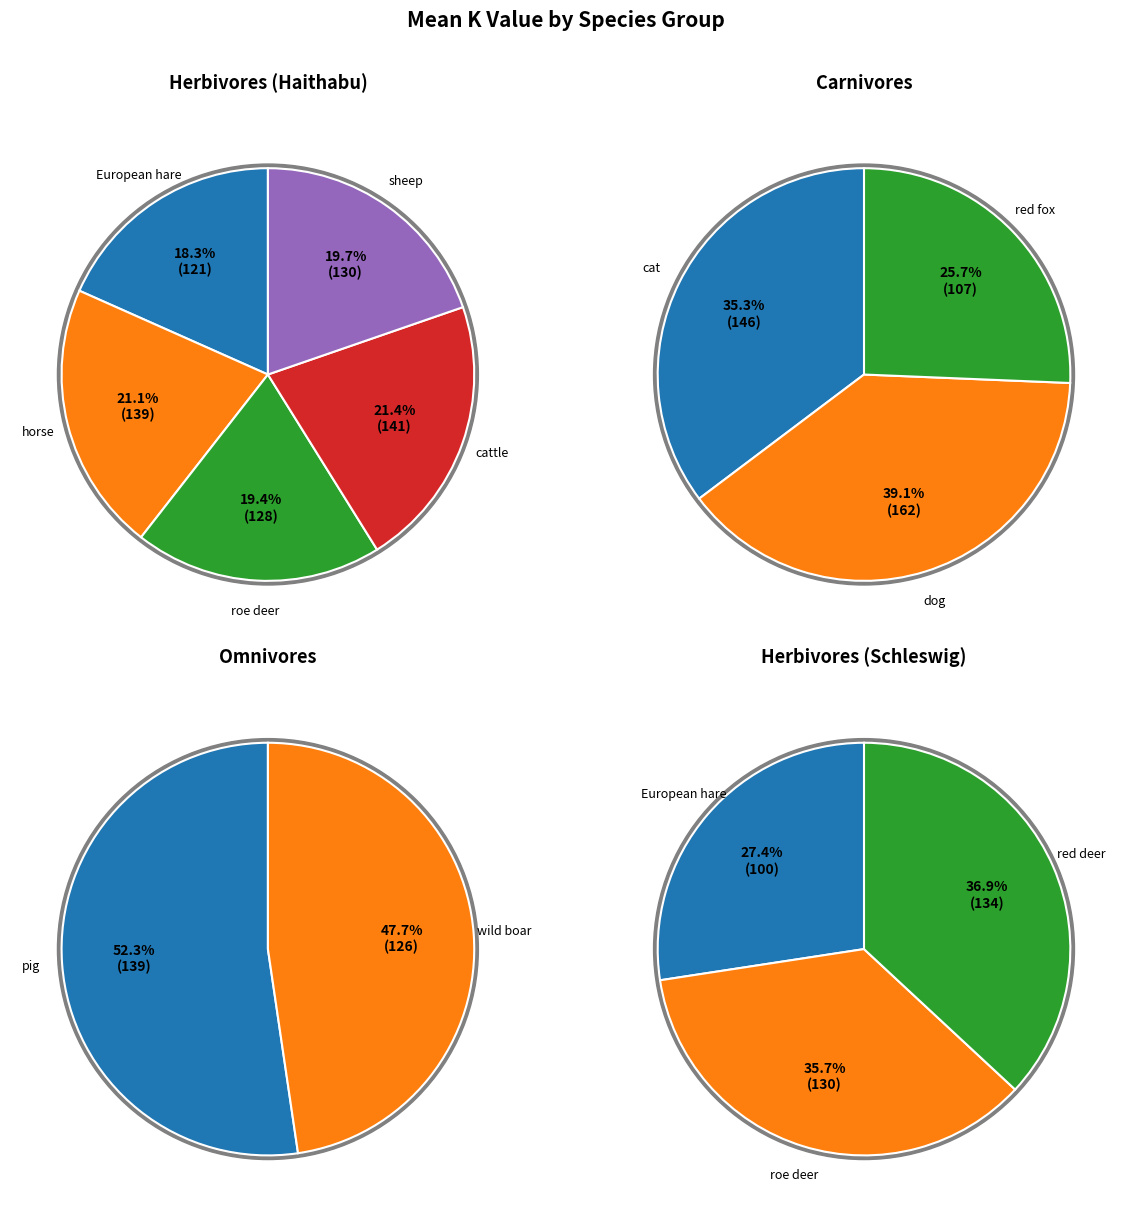

Which category has the biggest portion of the pie?

dog